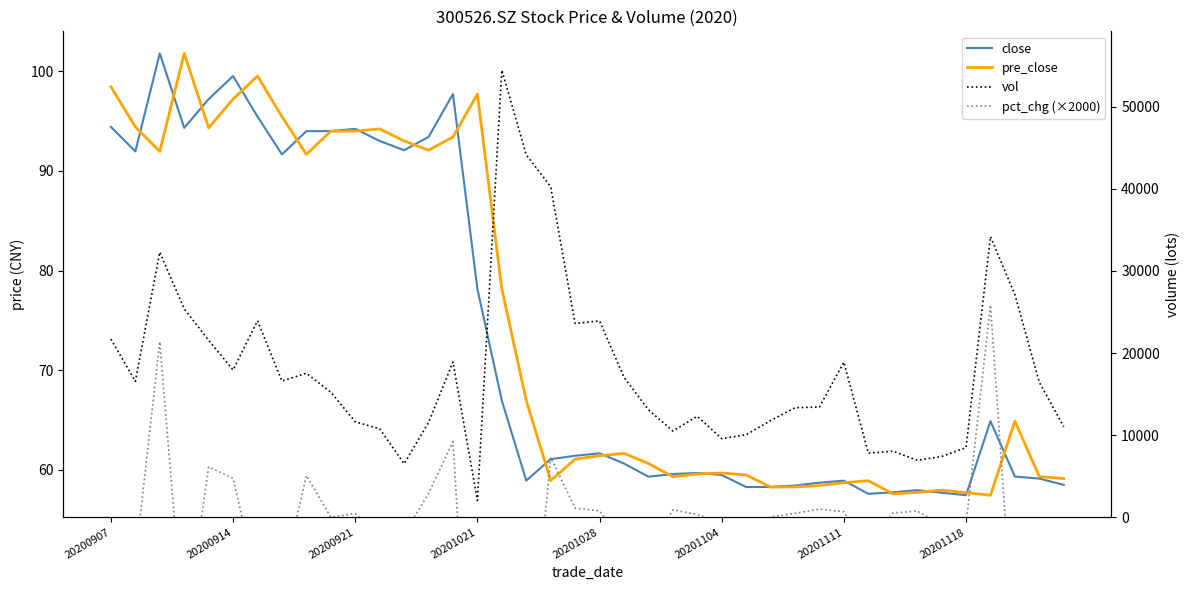

Which series has the largest total across all categories?

vol